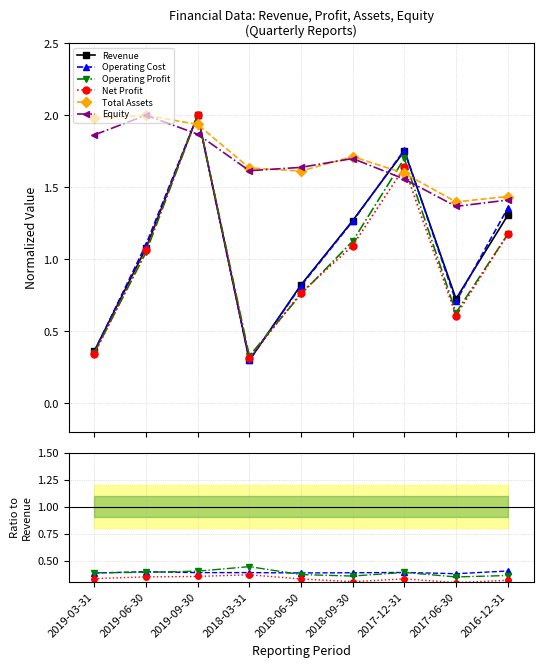

In Equity, how many points are lower than both neighbors (excluding endpoints)?

2